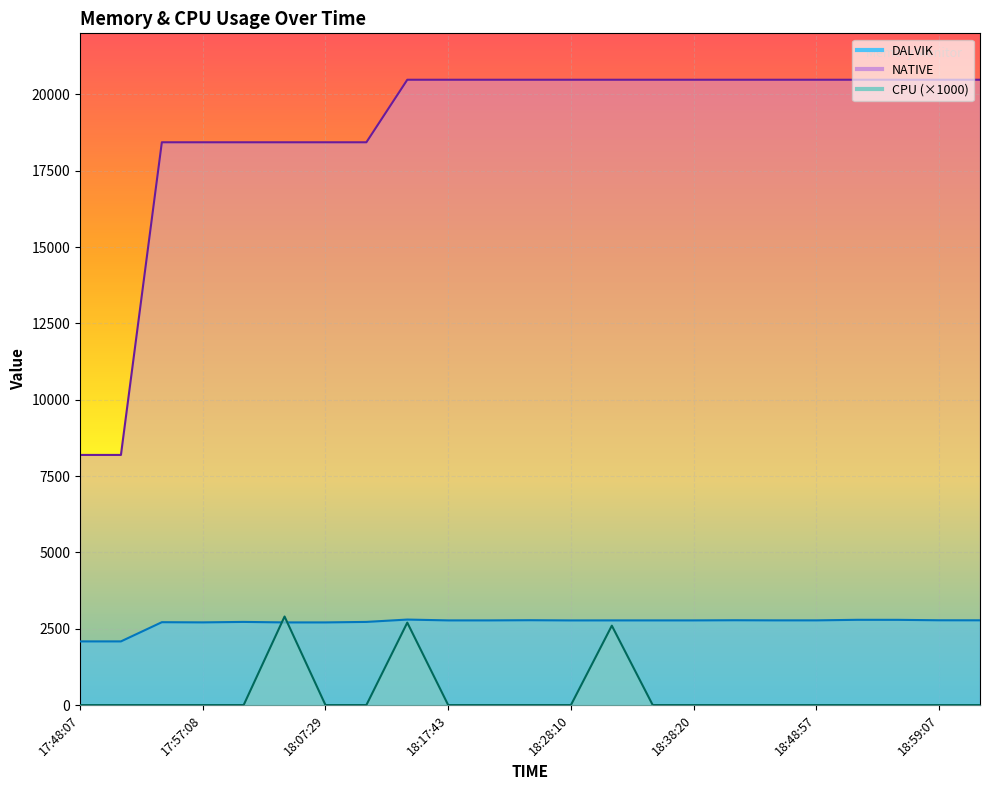

True or false: CPU has more than 1 points higher than both neighbors.

True